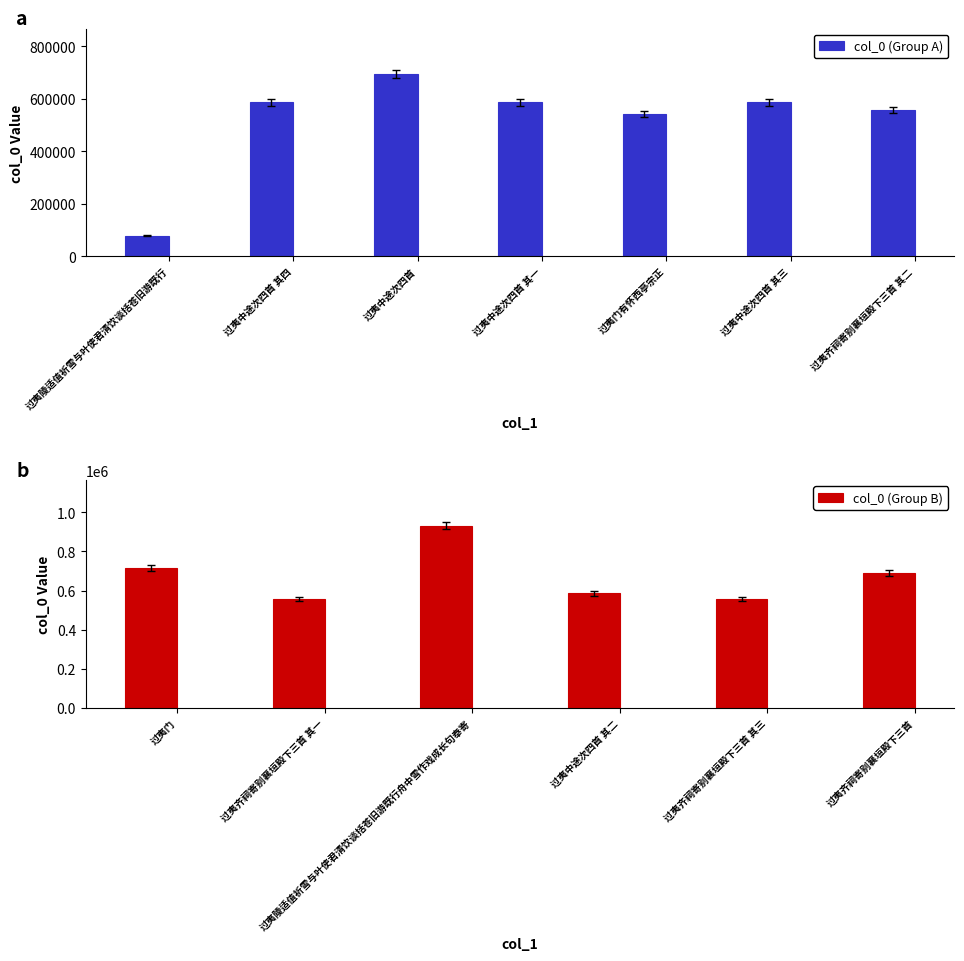

The value at 过夷中途次四首 is 693284. True or false?

True